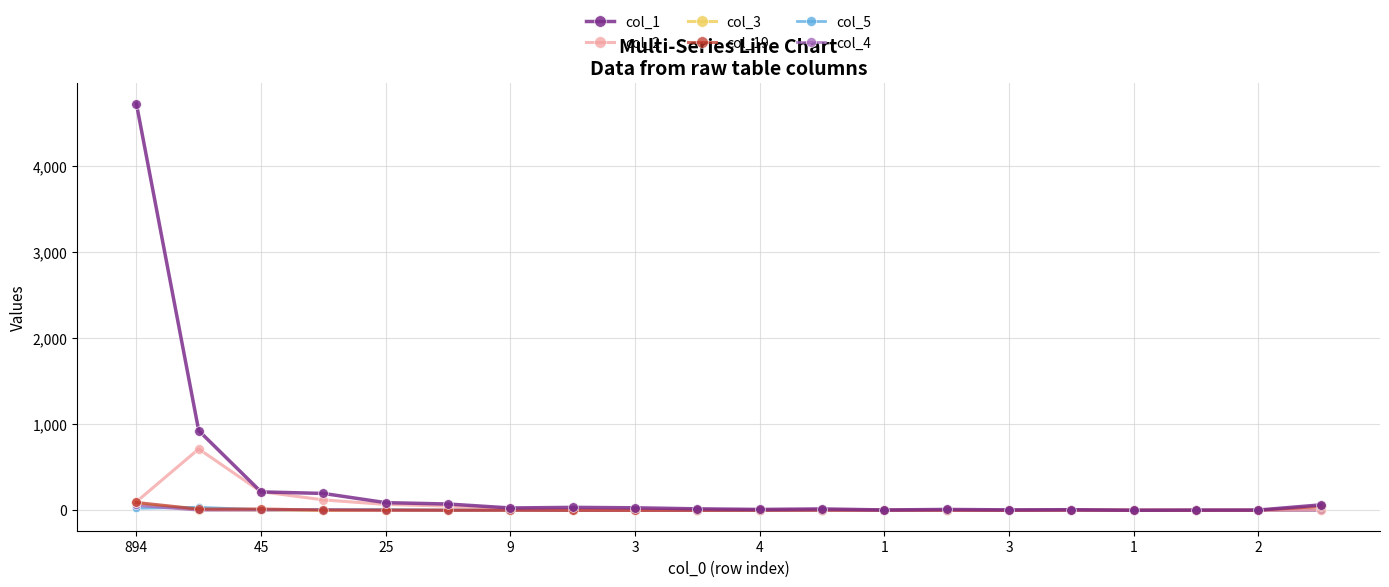

True or false: col_4 has more than 1 interior local peaks.

True